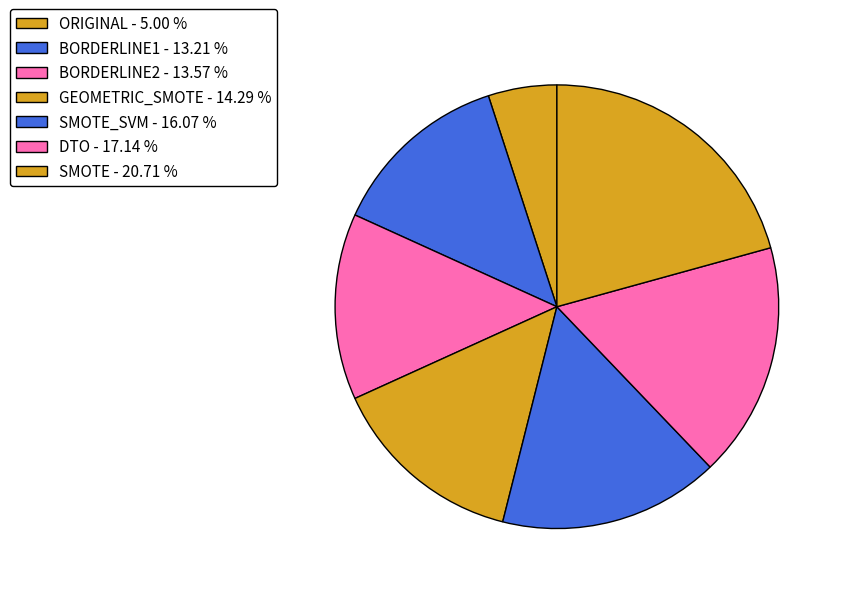

How many slices are in this pie chart?

7